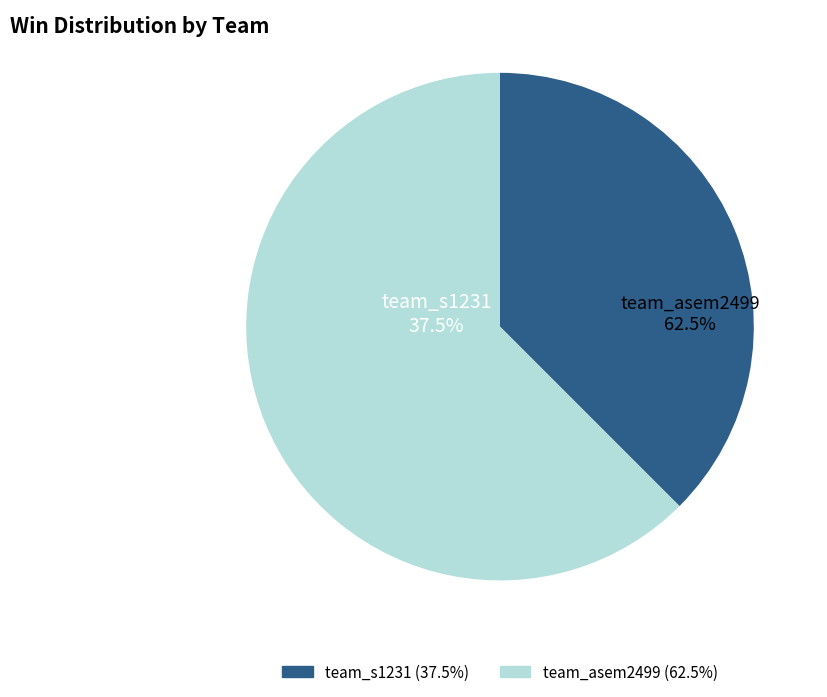

What is the smallest slice in the pie chart?

team_s1231